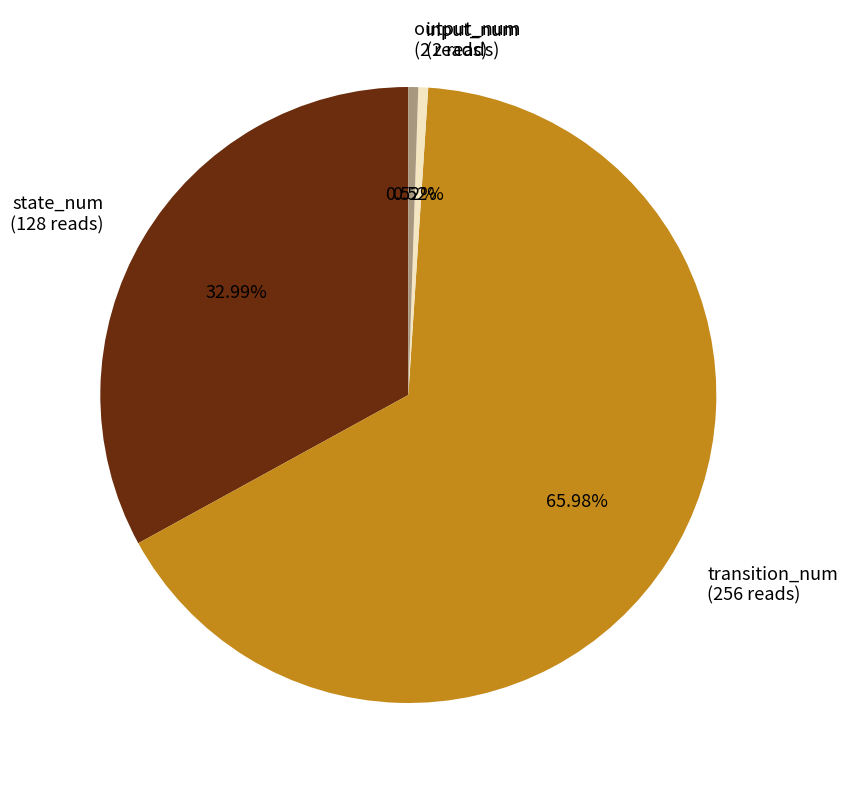

Do state_num and transition_num together represent more than half of the pie?

Yes